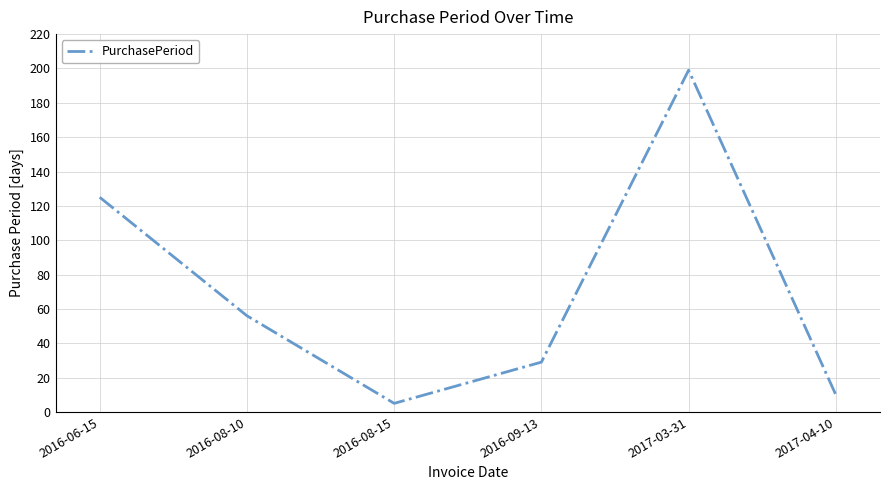

What is the average value?

71